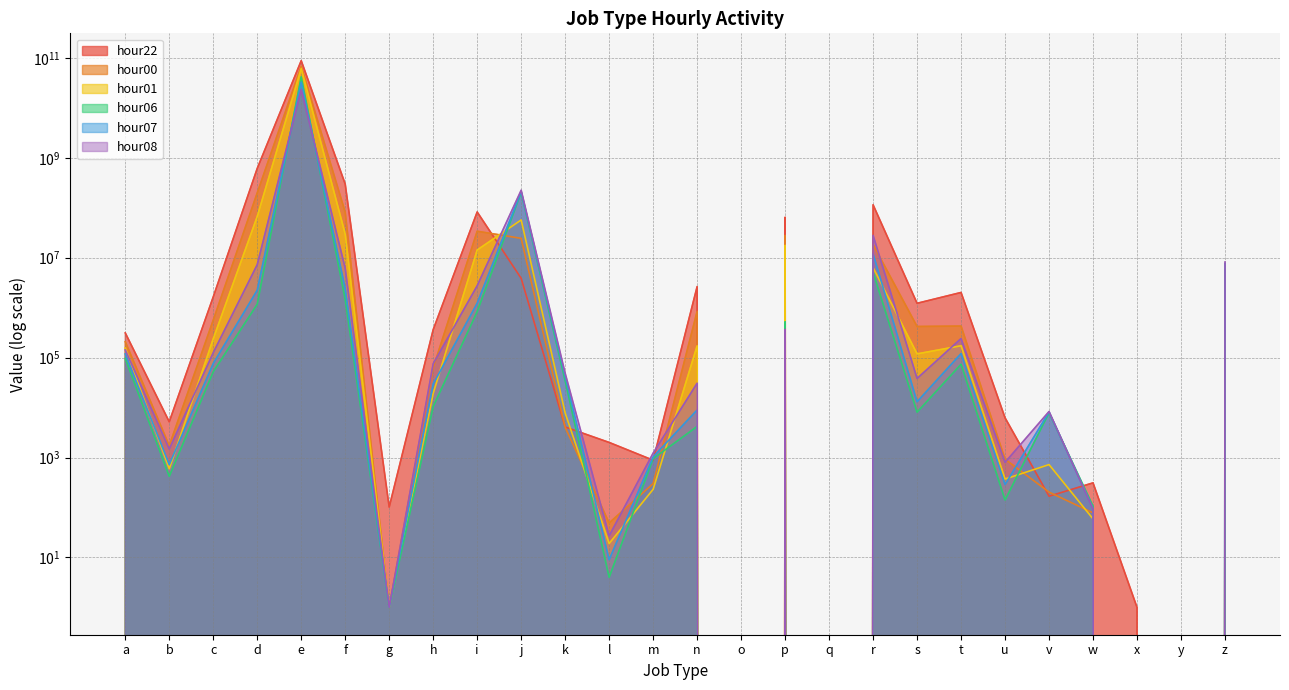

Reading left to right, transcribe all the data shown in this chart.

hour22: 312901	5192	1642845	612166099	87994518678	298463018	102	362661	82353703	3860917	4087	2004	883	2642157	0	64476305	0	114694189	1222977	2015315	6229	168	311	1	0	121800
hour00: 208592	1727	563129	197861170	68066397744	81324068	1	62412	33858819	24419846	4022	49	301	841463	0	27930672	0	18332739	419843	428186	925	203	78	0	0	115892
hour01: 155500	595	238048	66832728	61480265156	29679940	1	19245	14285067	57009241	7806	19	231	172449	0	17683997	0	6337899	118831	172892	371	722	59	0	0	268917
hour06: 96403	420	52028	1173090	41789918464	1465884	1	10446	833747	204342962	34469	4	950	4188	0	521921	0	5108464	8078	73649	141	7868	106	0	0	5771267
hour07: 118611	723	76269	2235684	32761658178	2395228	1	29697	1229479	210816540	42959	9	1032	8935	0	277892	0	11892022	13081	120512	288	8178	95	0	0	7558805
hour08: 142590	1482	125528	7261257	23113262271	6151188	1	75308	2746988	224408029	48689	27	1227	30782	0	367014	0	27989662	38286	240832	800	8350	93	0	0	8195740